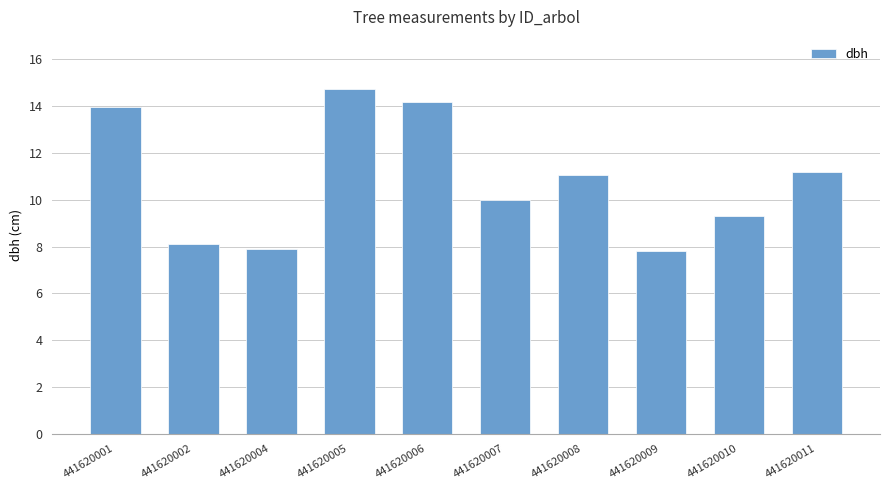

What is the minimum value shown in the chart?

7.8